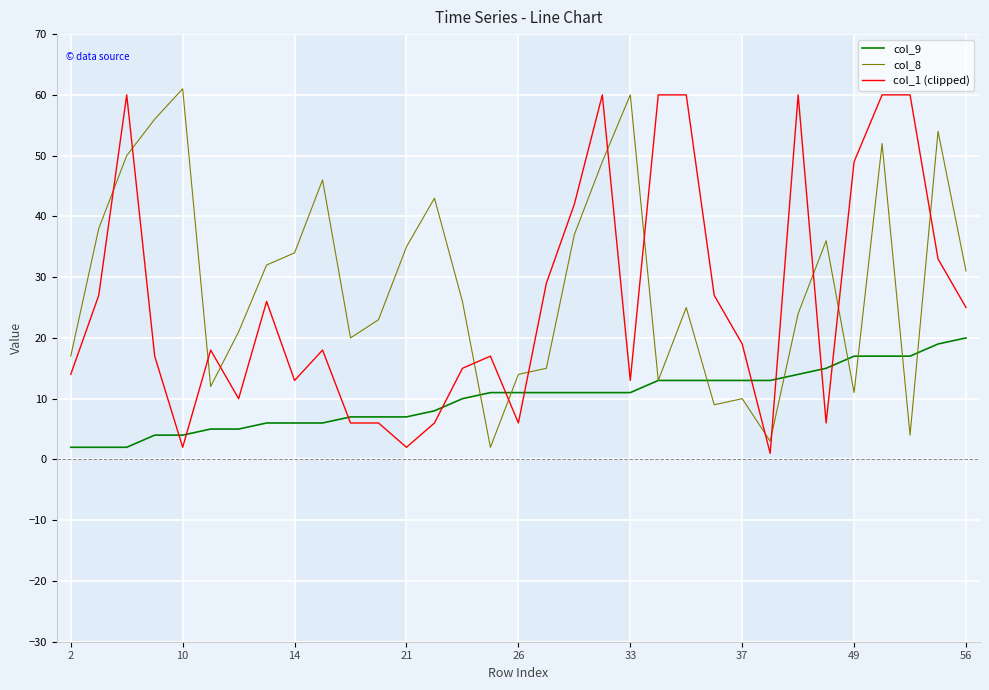

After their last crossing, which series has the higher values: col_8 or col_1 (clipped)?

col_8